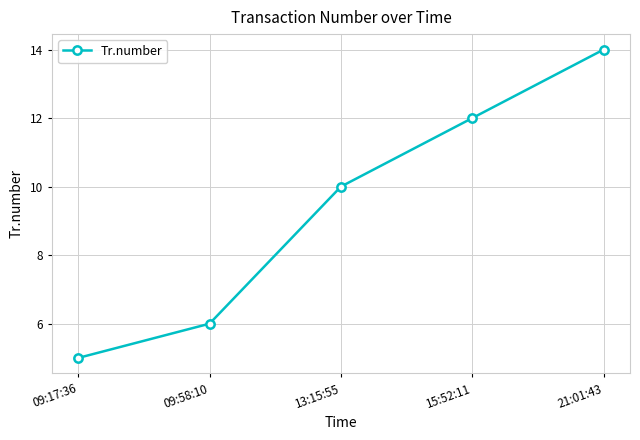

List the labels in order of value, smallest first.

09:17:36, 09:58:10, 13:15:55, 15:52:11, 21:01:43